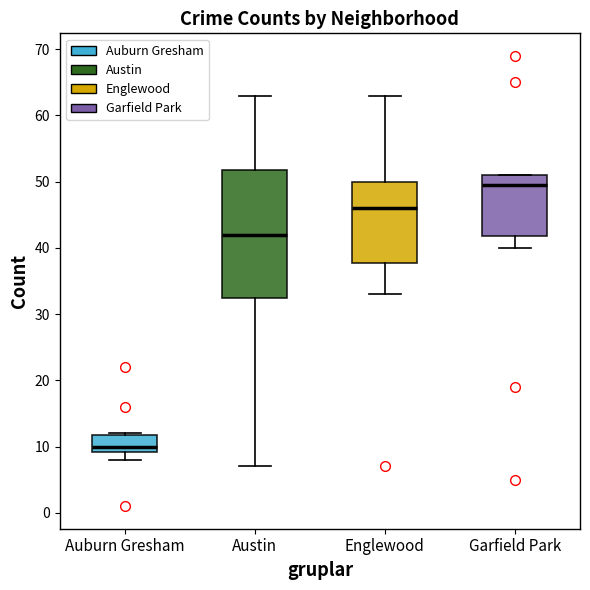

Comparing the boxes themselves (not the whiskers), which one is the tallest?

Austin